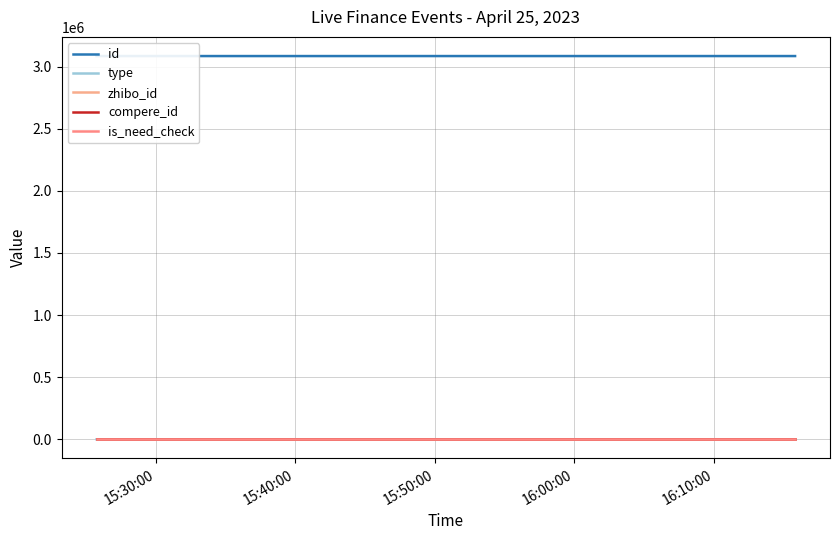

True or false: zhibo_id has a value of 152 at 15:30:00.

True